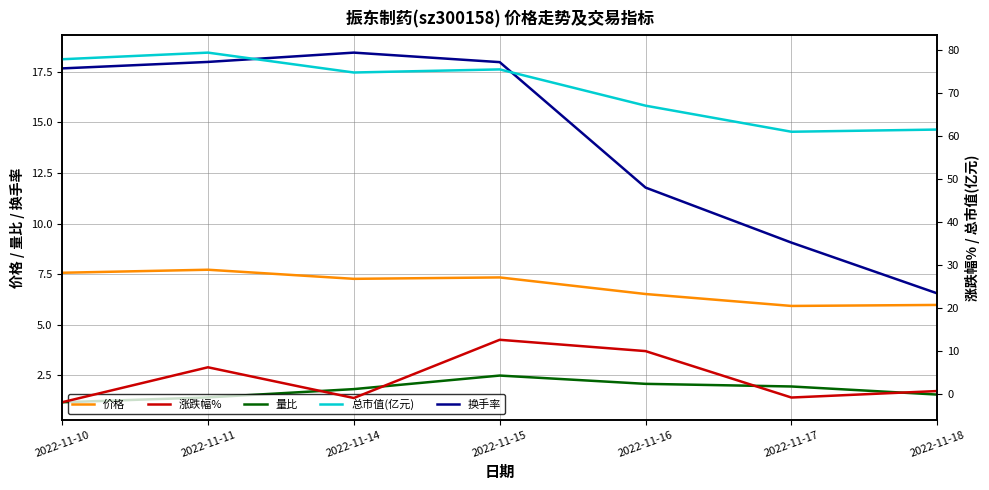

Between 2022-11-14 and 2022-11-15, which series saw the biggest shift?

涨跌幅%